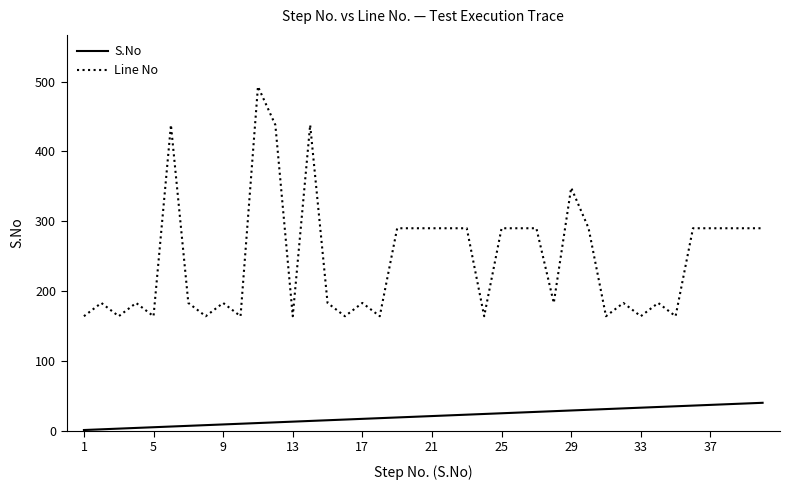

True or false: Line No and S.No cross at least once.

False